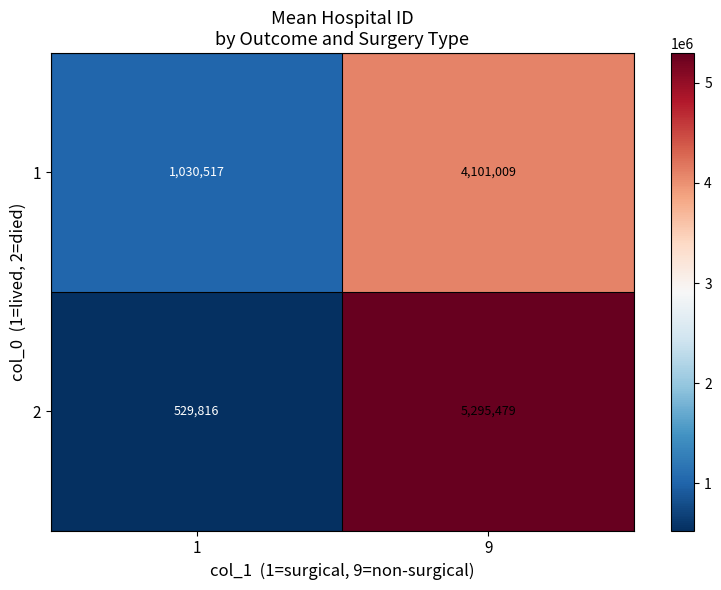

What is the highest value of the 2 series?

5295479